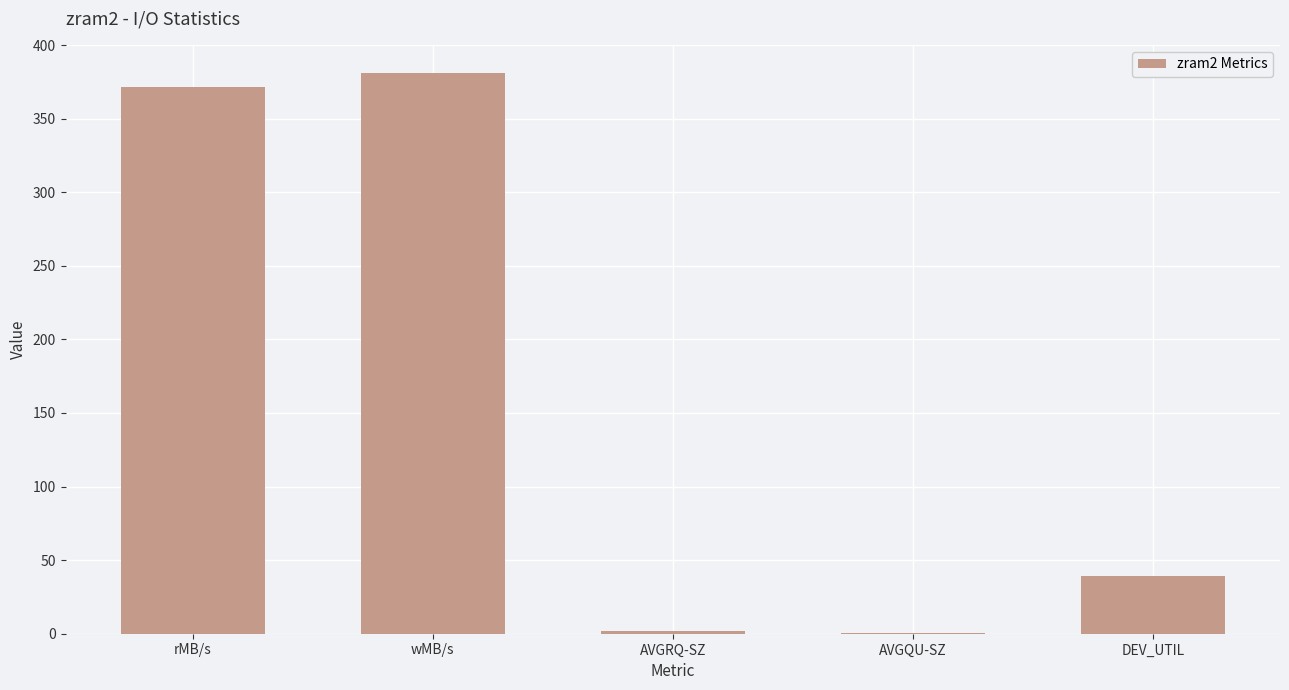

Reading left to right, transcribe all the data shown in this chart.

371.2	381.1	2.2	0.5	39.0